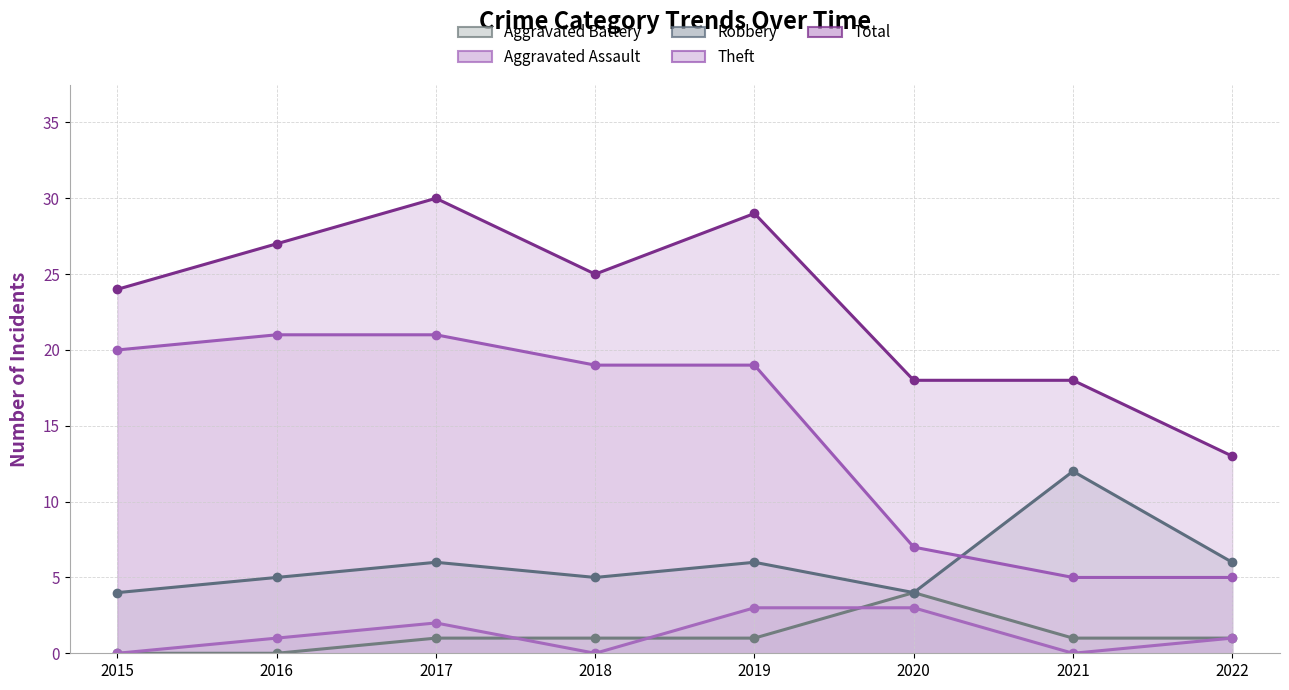

What is the value of the Theft point at the 1st from the left?

20